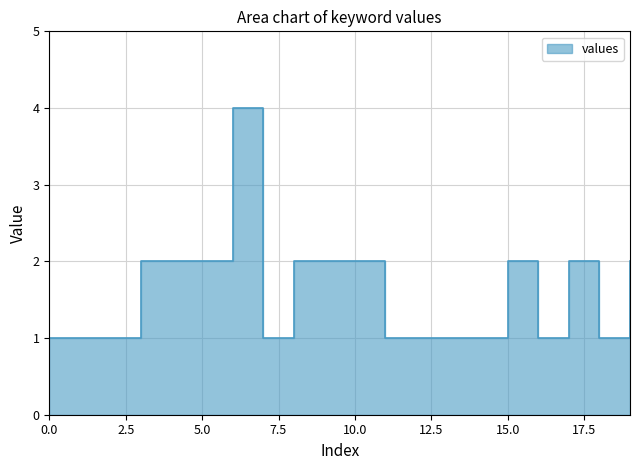

What is the change in value from 2 to 15?

+1